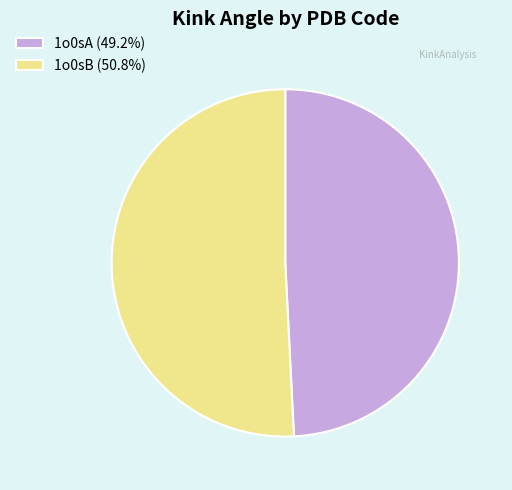

Is 1o0sB the majority of the pie?

Yes